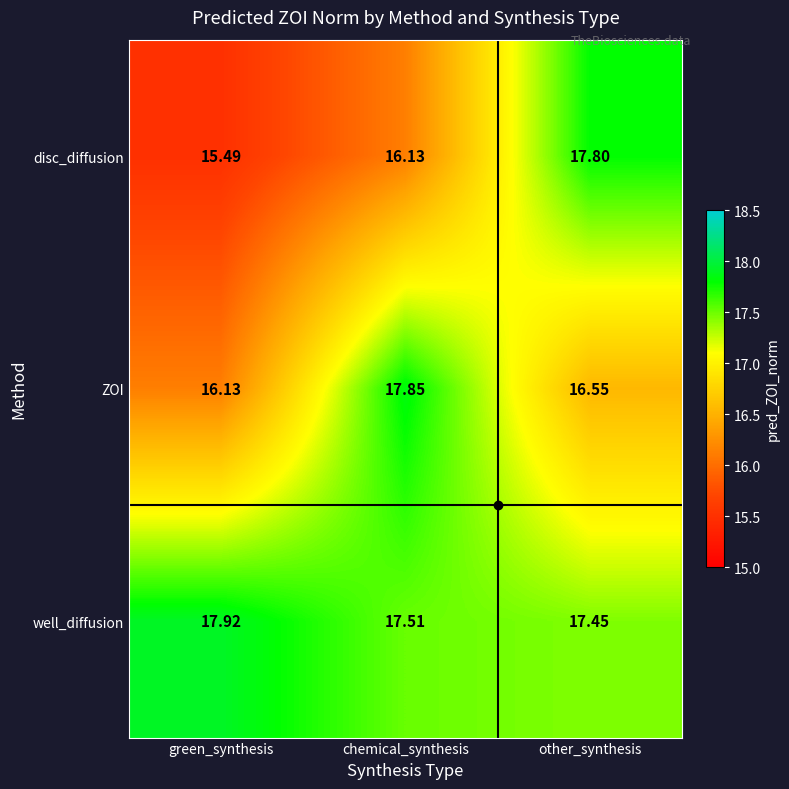

Which series has the largest range (max minus min)?

disc_diffusion